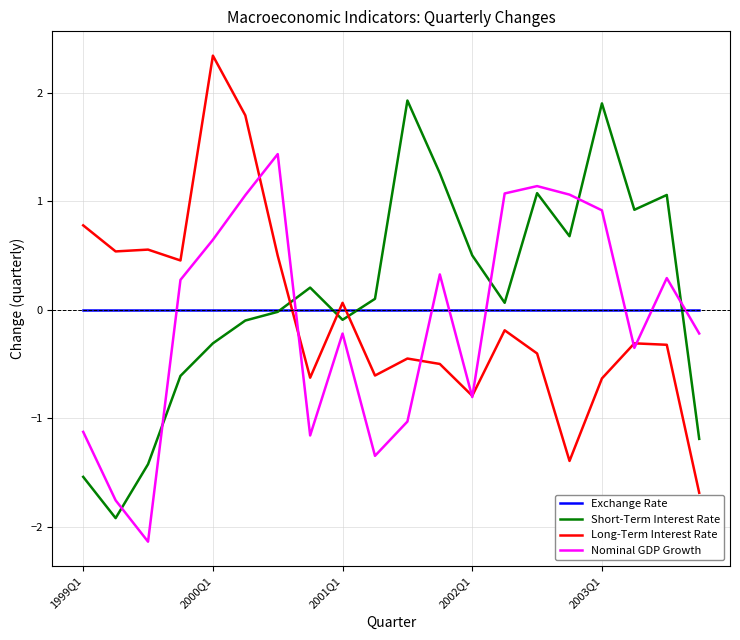

How many distinct data groups are displayed?

4